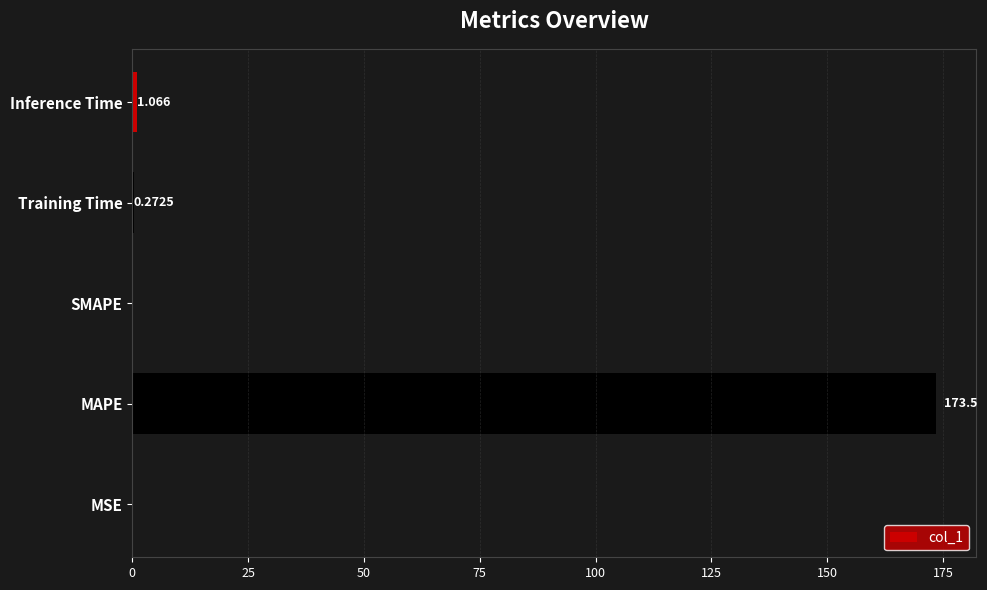

Are the bars grouped side by side (vs. stacked)?

No